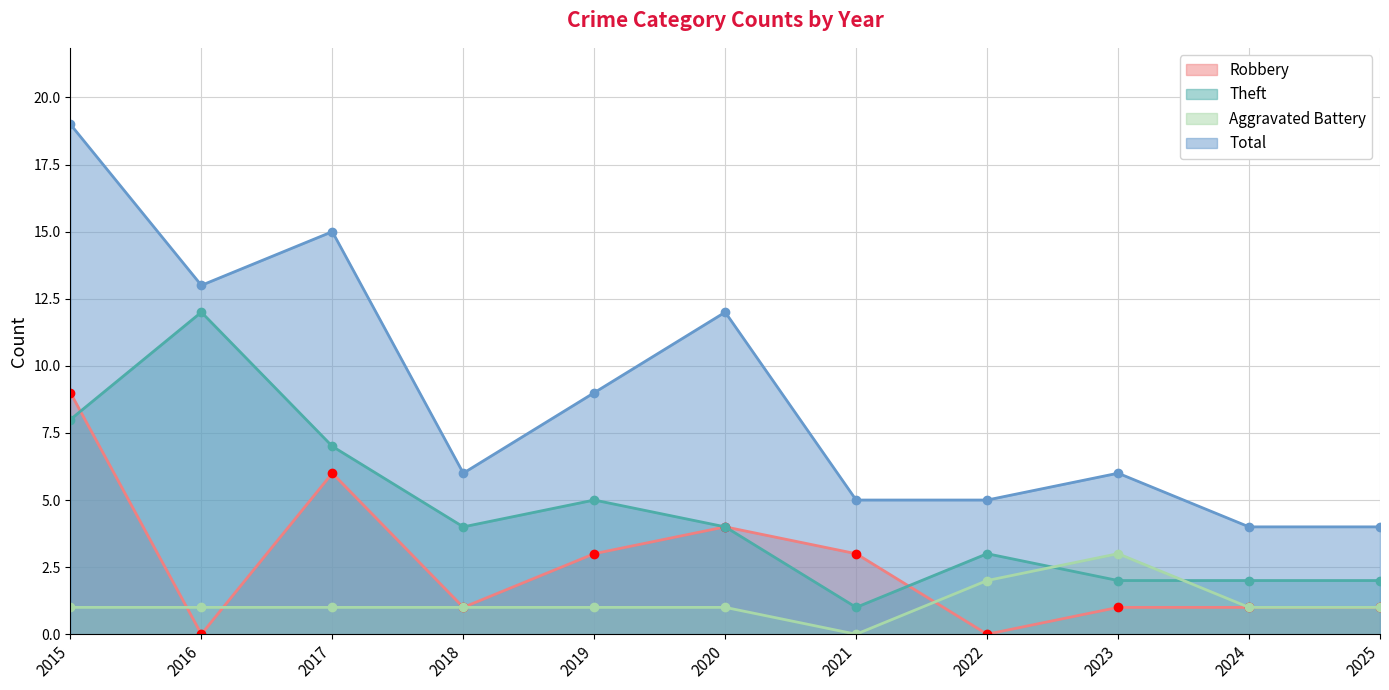

What are all the series names shown in the legend?

Robbery, Theft, Aggravated Battery, Total